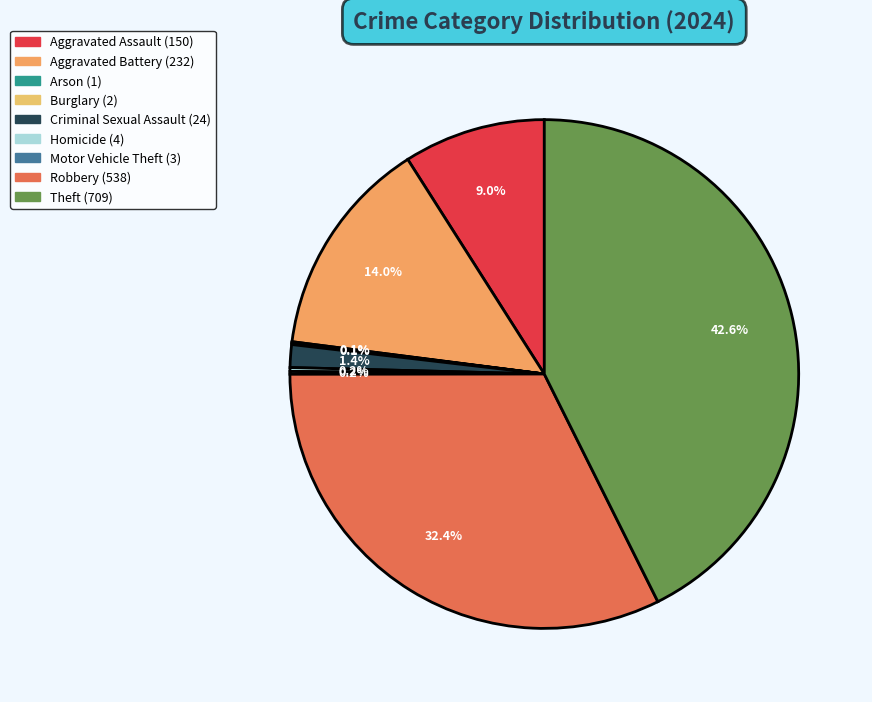

To the nearest percent, what is the difference between the largest and smallest slice percentages?

43%